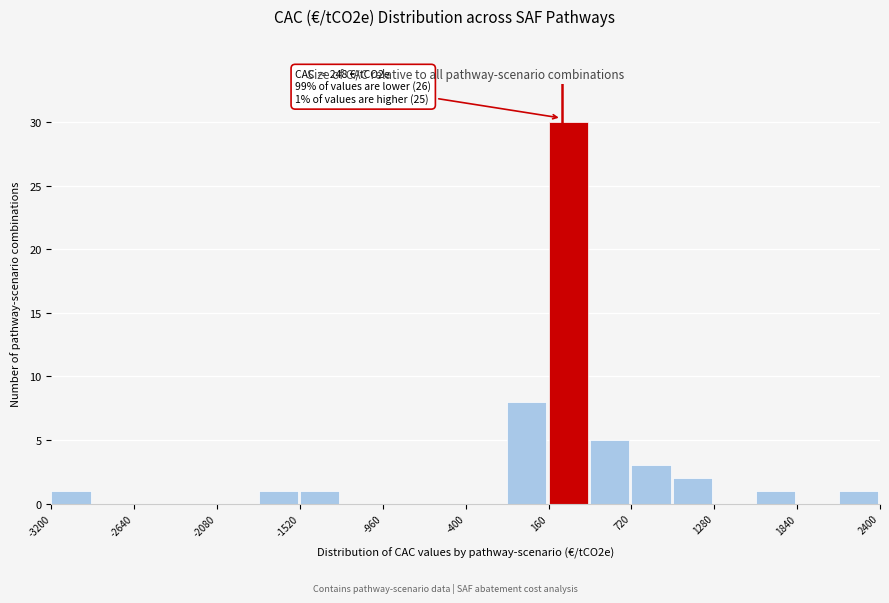

Read against the x-axis, roughly where is the centre of the tallest bar?

300